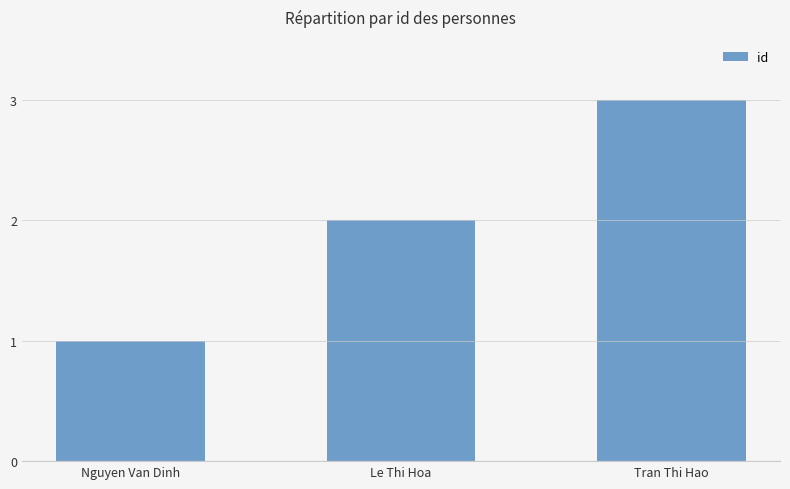

What is the difference between the maximum and minimum values?

2